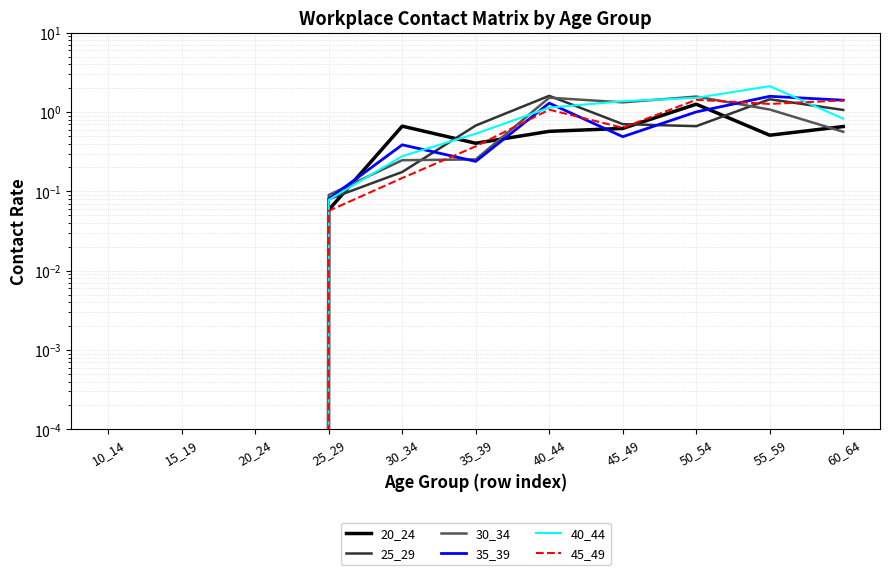

Which series ends up on top after the final intersection of 35_39 and 40_44?

35_39